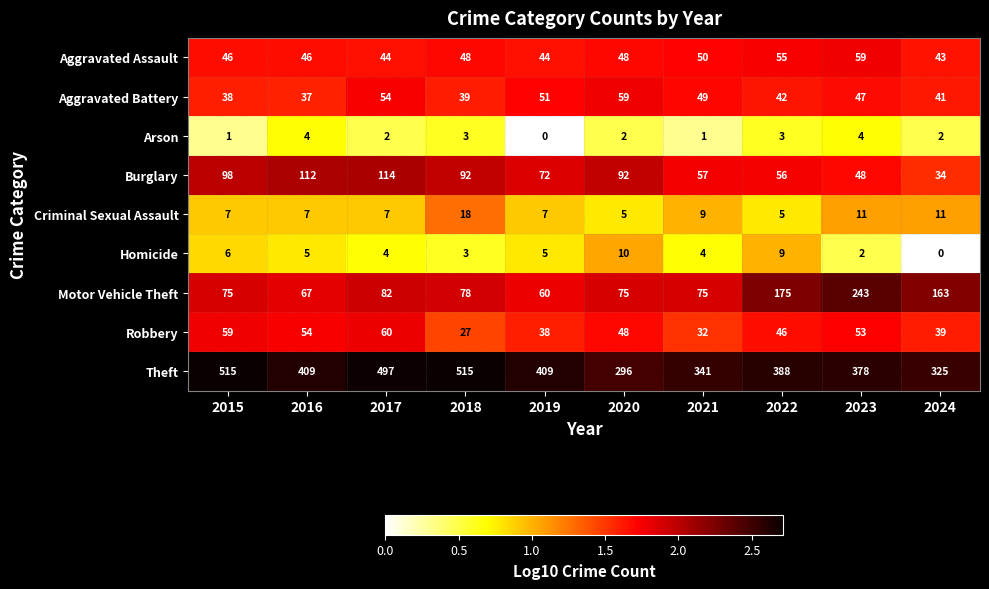

Between 2015 and 2022, which series saw the biggest shift?

Theft